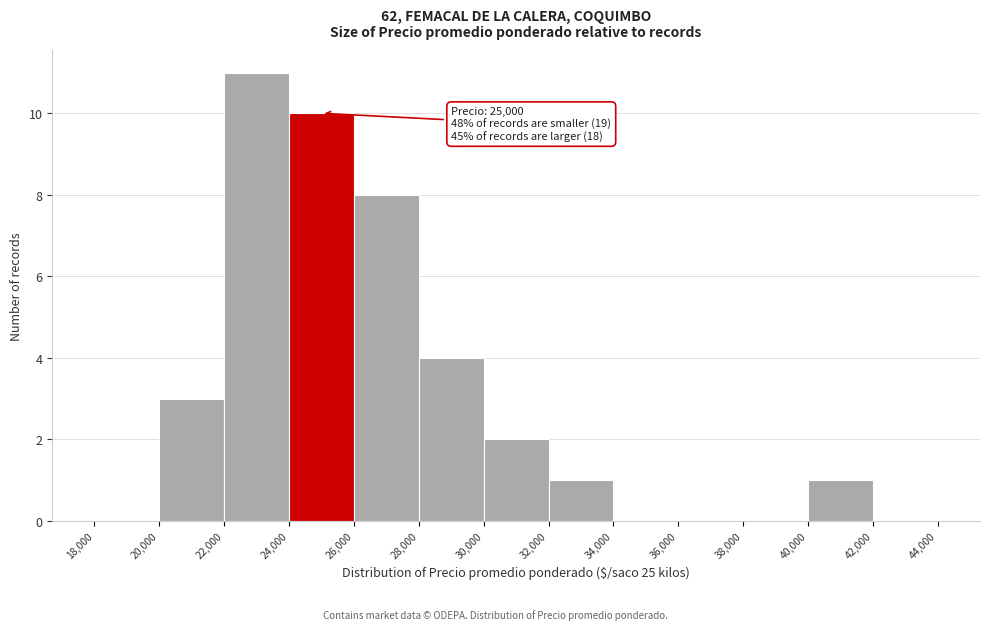

Over which range of the x-axis is the bar tallest?

22,000 to 24,000